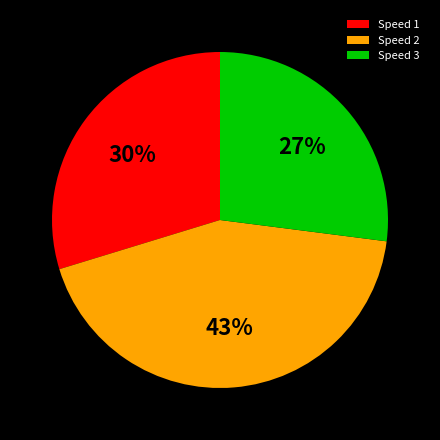

To the nearest percent, what is the difference between the Speed 2 and Speed 3 slice percentages?

16%